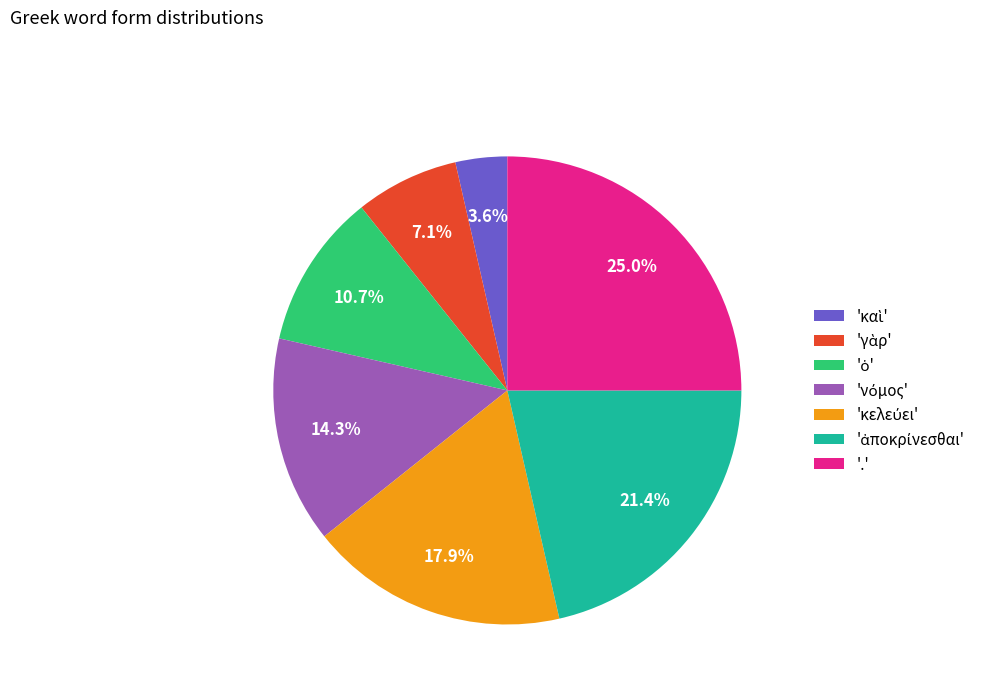

Which slice is the largest?

.